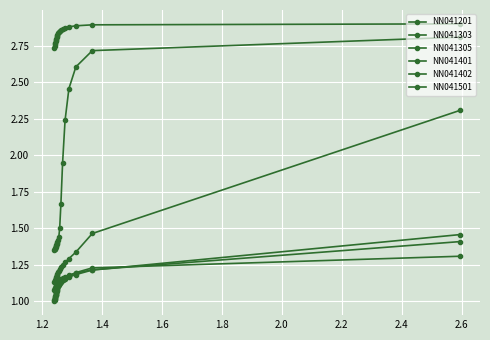

What is the difference between the maximum and minimum values in the NN041402 series?

0.2